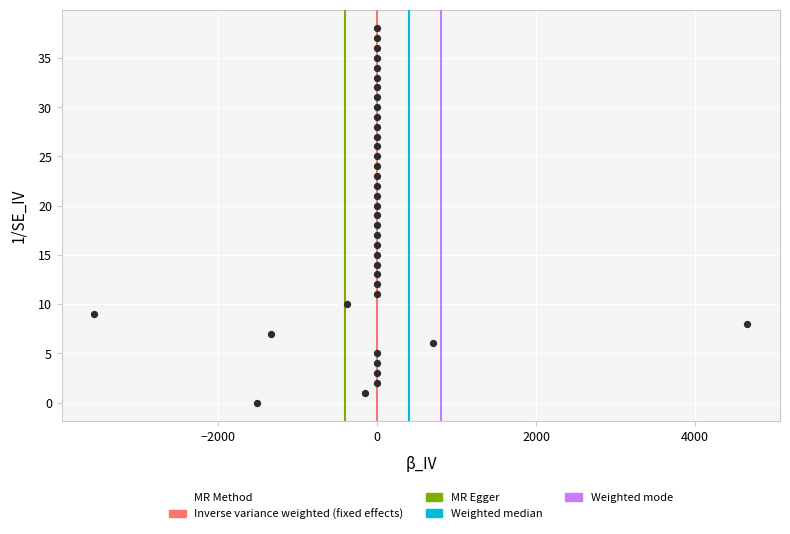

What is the range of Y values (max minus min)?

38